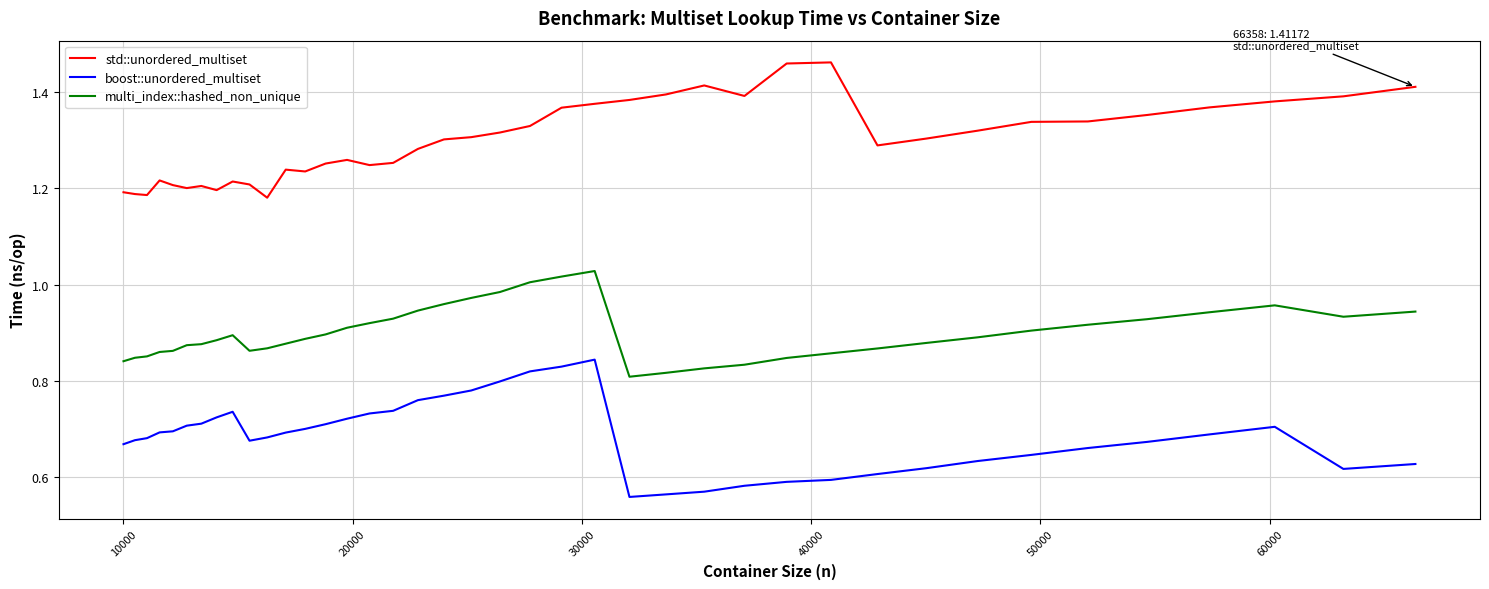

True or false: boost::unordered_multiset has more than 0 interior local peaks.

True